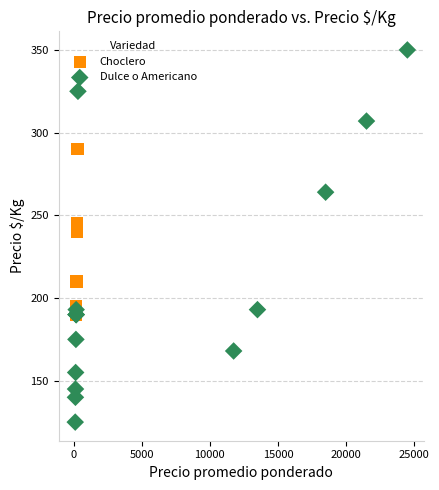

Which series contains the highest Y value?

Dulce o Americano